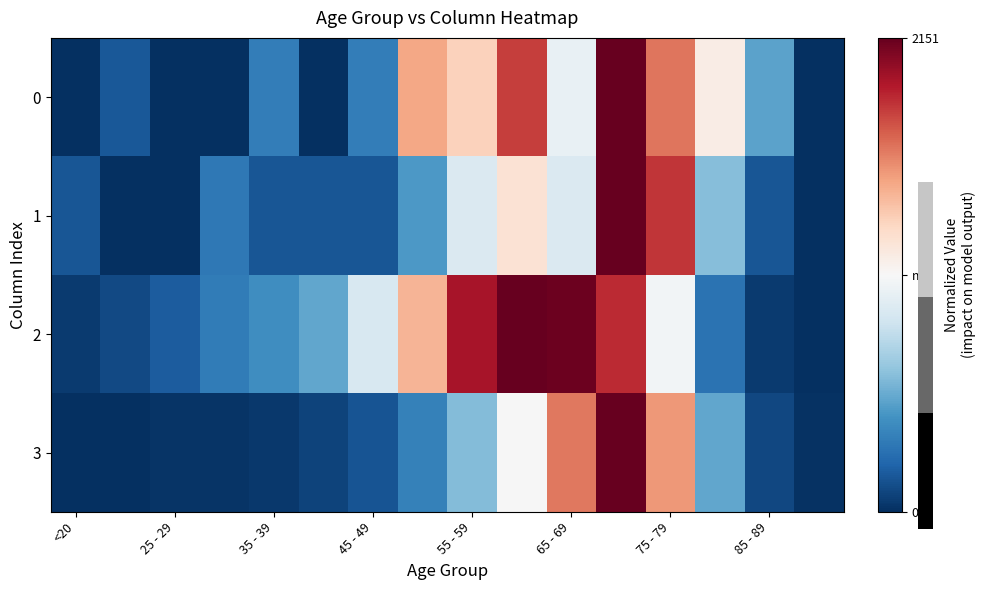

At how many categories does at least one series exceed 0?

7